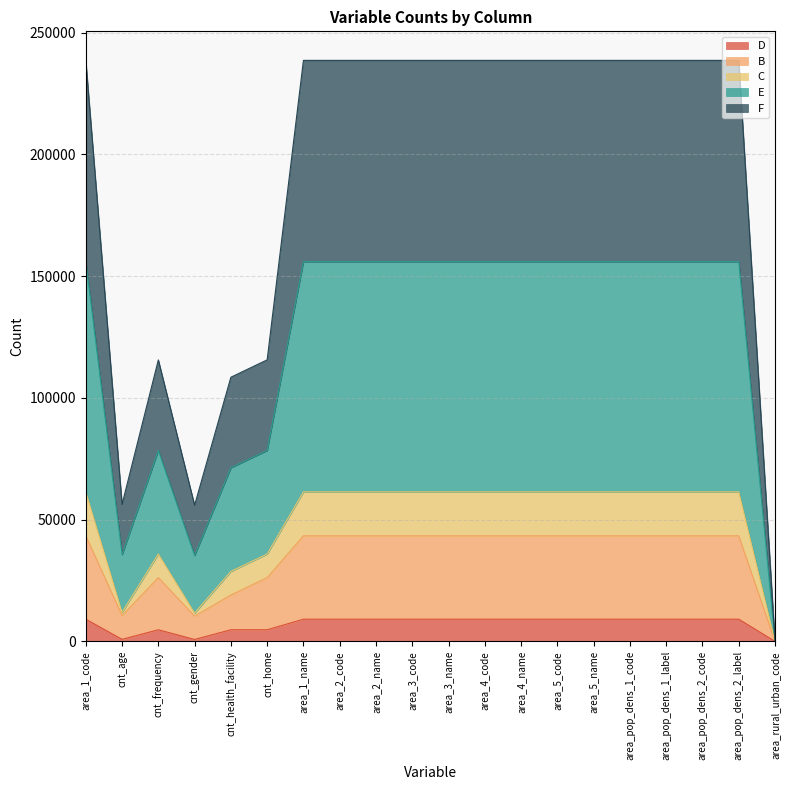

What position from the left is area_pop_dens_1_label?

17